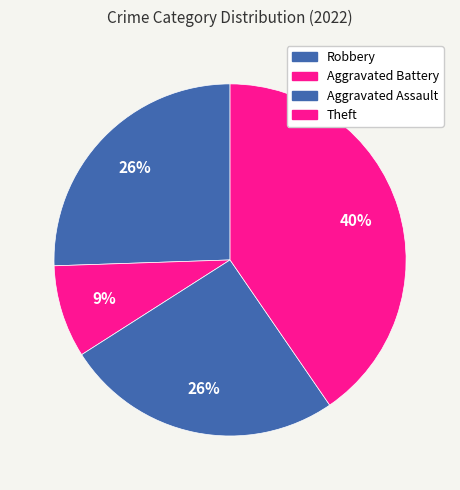

Between Aggravated Battery and Theft, which is larger?

Theft